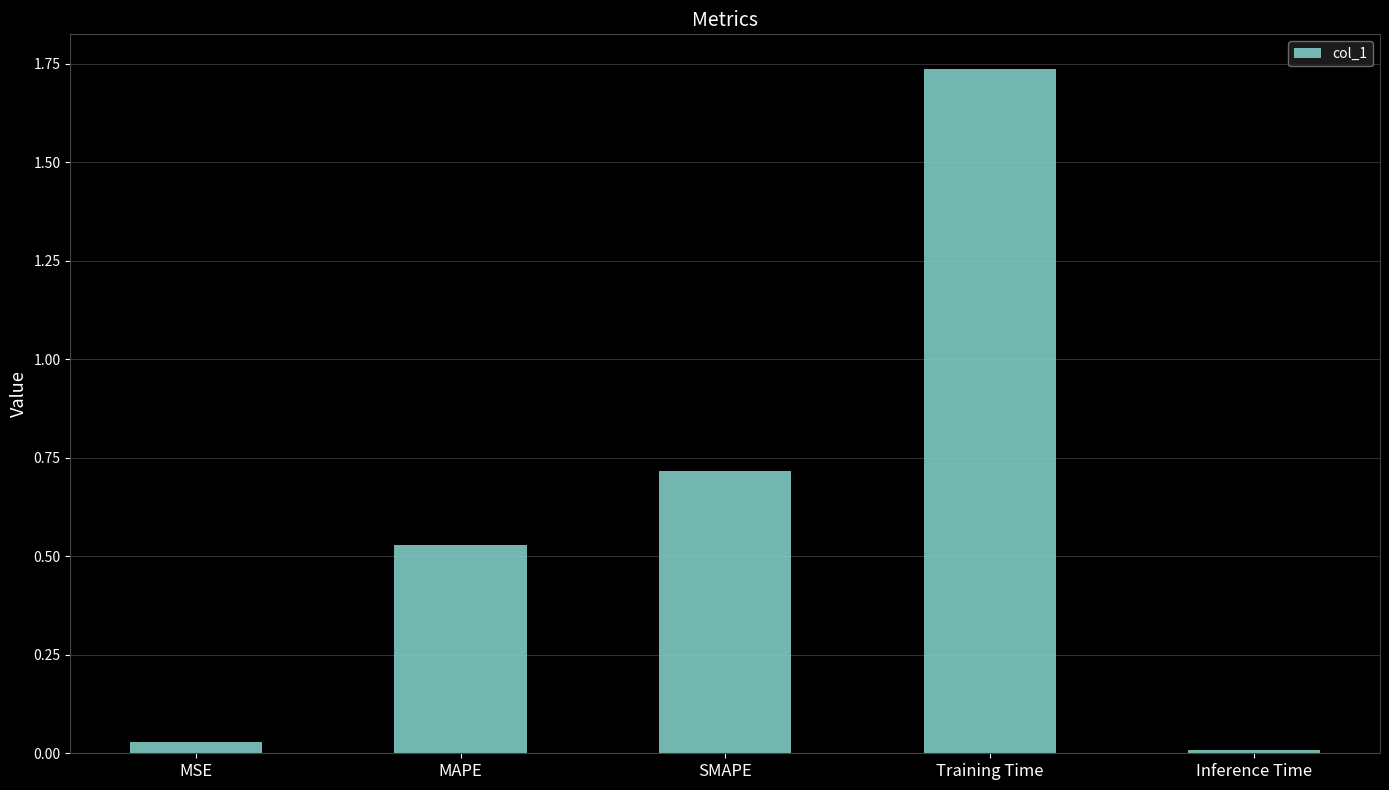

Which has a higher value, Inference Time or SMAPE?

SMAPE